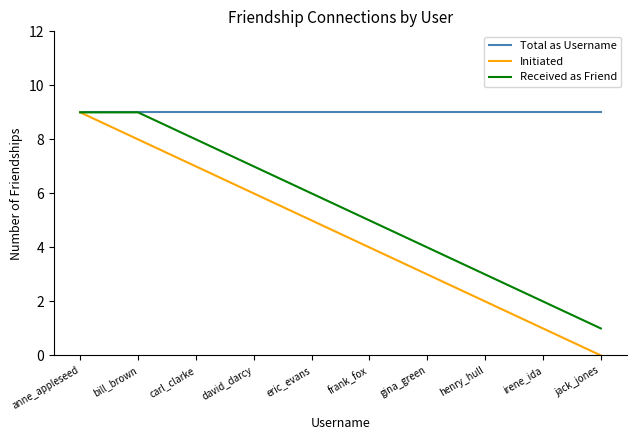

At which category is the sum across all series the highest?

anne_appleseed